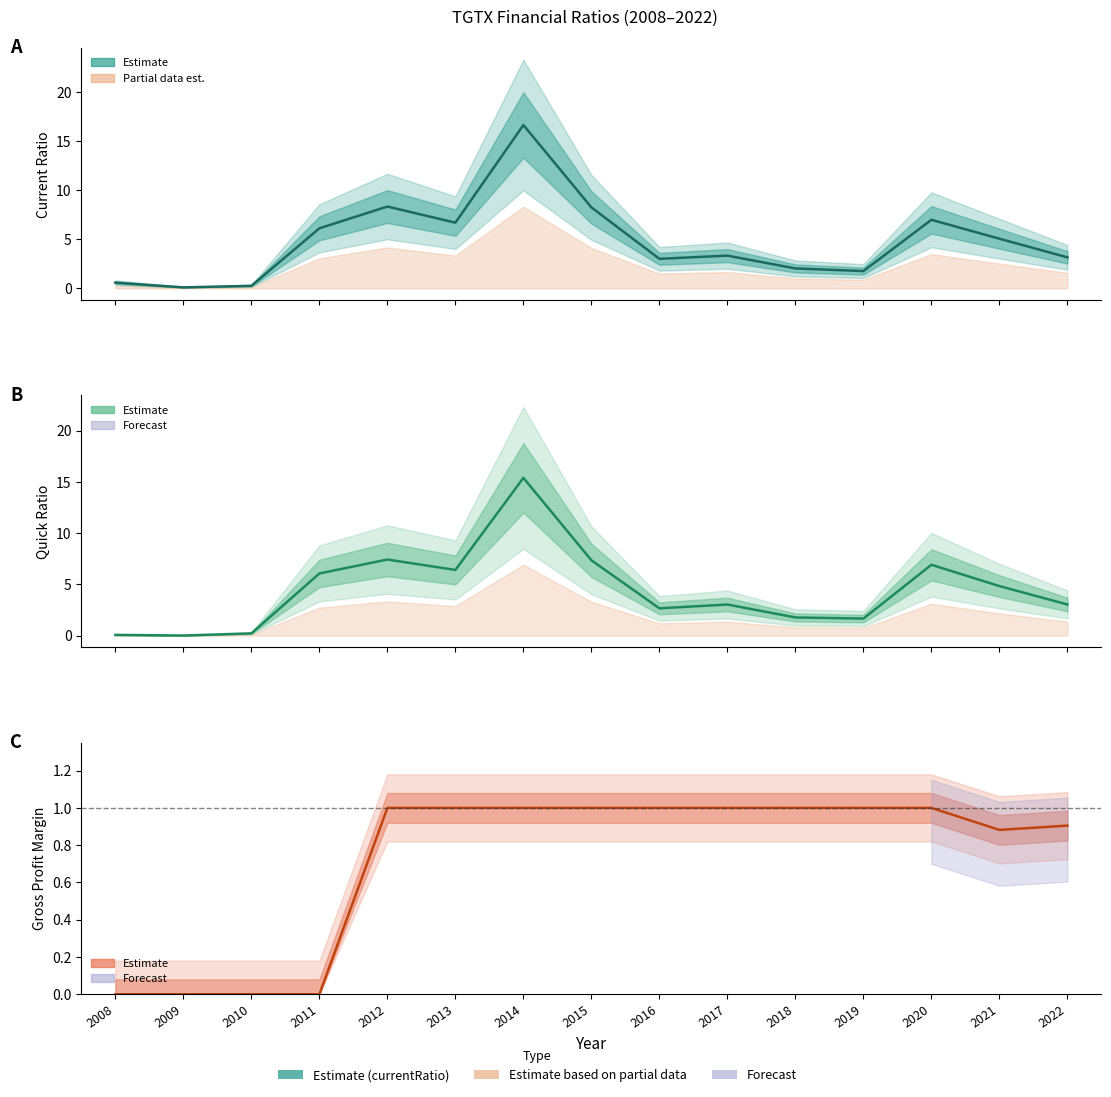

Which has a higher value, 2008 or 2012?

2012